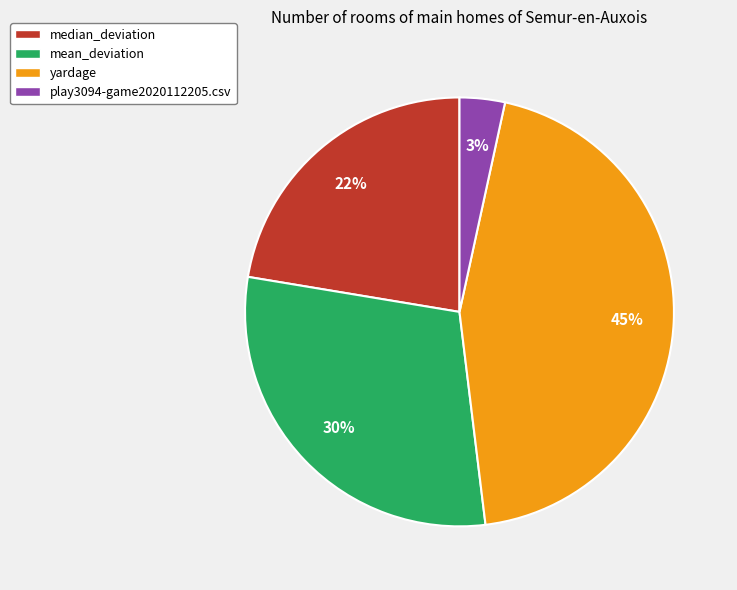

What is the ratio of the value at yardage to the value at mean_deviation?

1.5